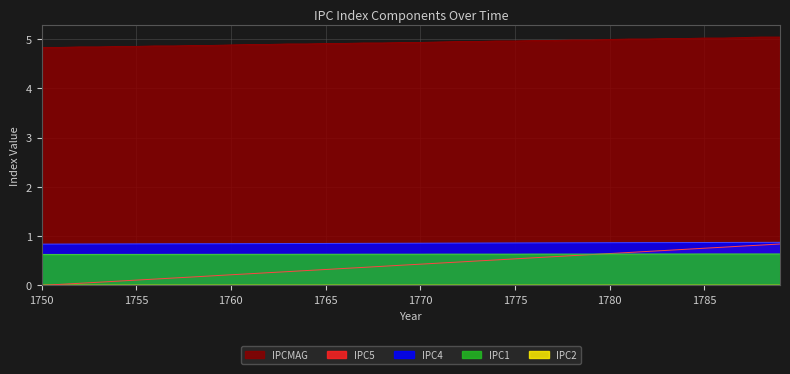

Between 1755 and 1773, which series saw the biggest shift?

IPC5